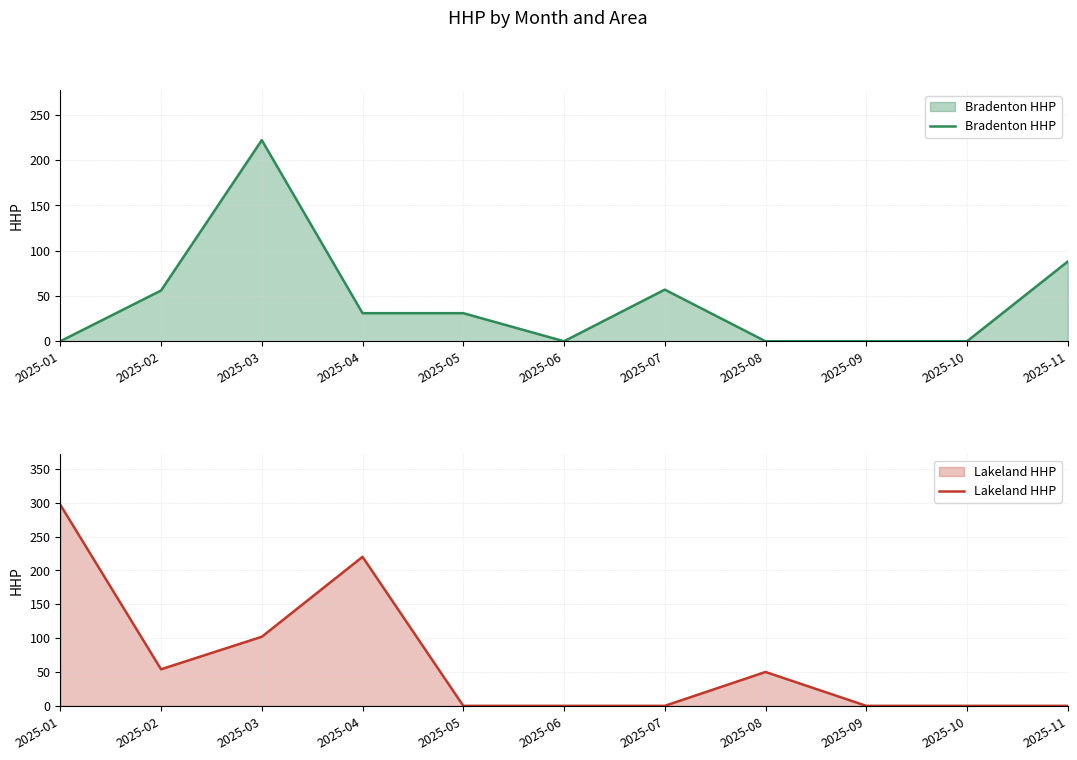

Reading left to right, list all the values displayed in this chart.

Bradenton HHP: 2025-01=0	2025-02=56	2025-03=222	2025-04=31	2025-05=31	2025-06=0	2025-07=57	2025-08=0	2025-09=0	2025-10=0	2025-11=88
Lakeland HHP: 2025-01=297	2025-02=54	2025-03=102	2025-04=220	2025-05=0	2025-06=0	2025-07=0	2025-08=50	2025-09=0	2025-10=0	2025-11=0